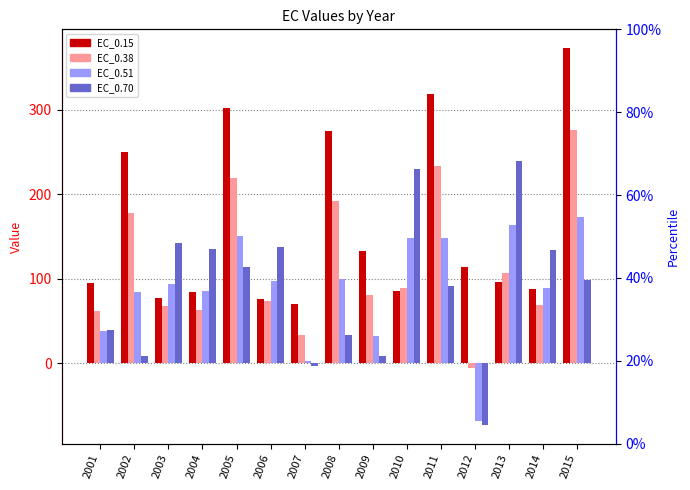

What is the value of the EC_0.70 bar at the 6th from the left?

137.2